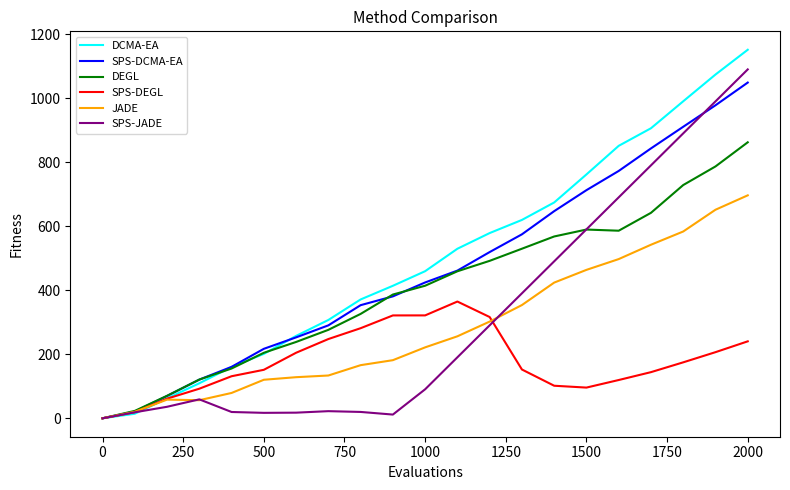

What is the greatest value displayed?

1152.1